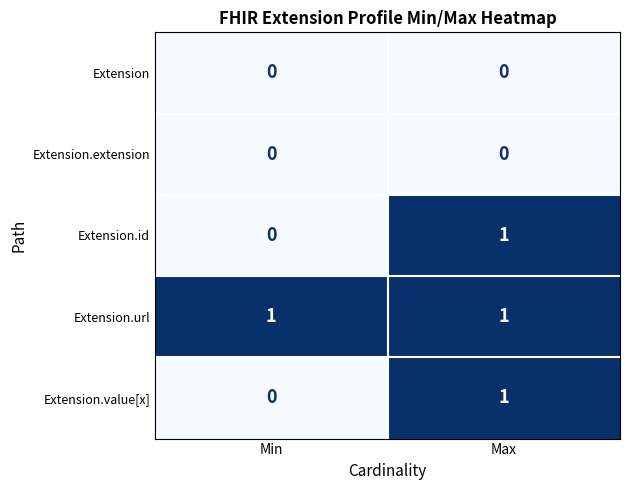

The value of Extension.id at Max is 1. True or false?

True